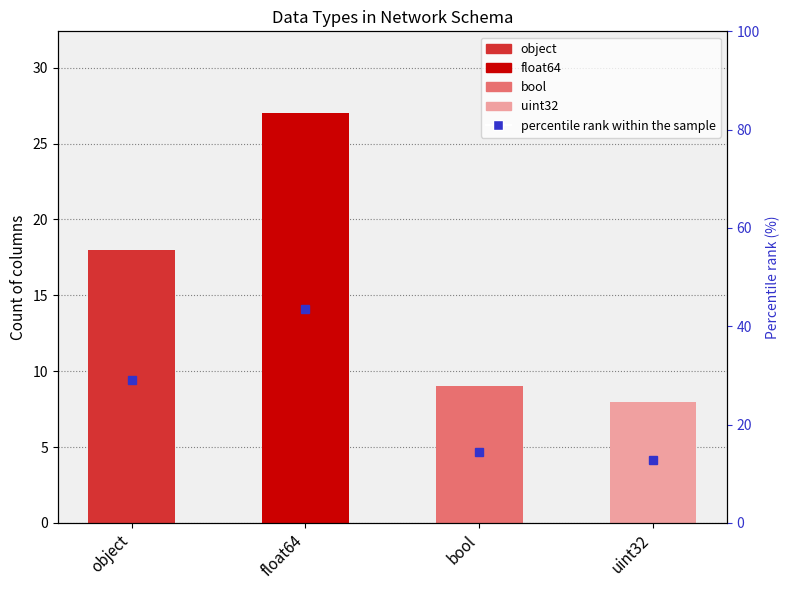

What position from the left is uint32?

4